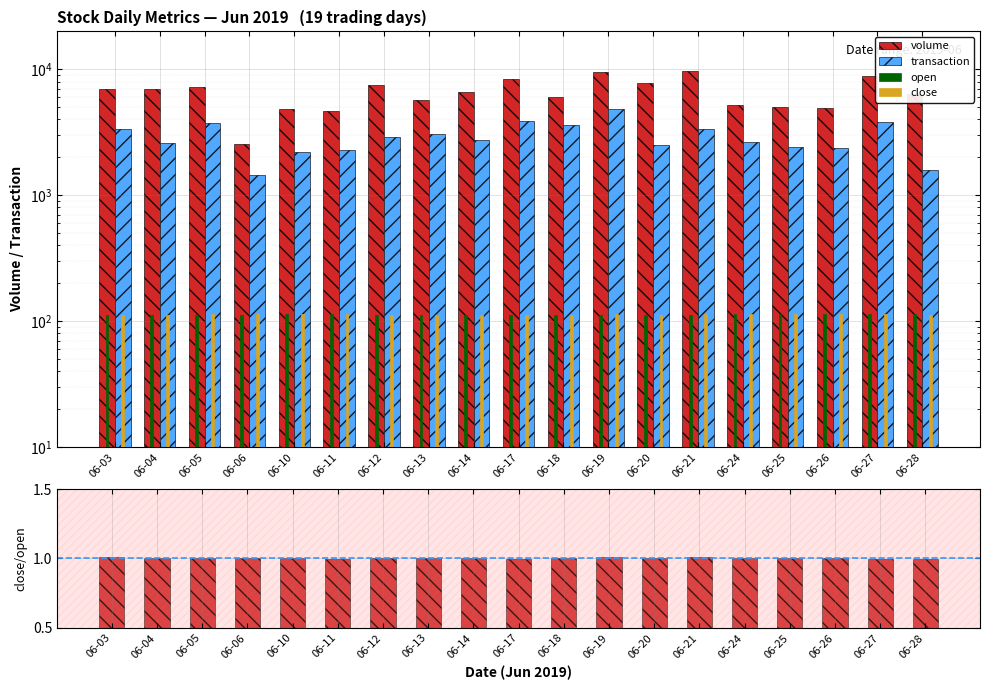

What is the sum of the close/open values at 06-18 and 06-20?

2.0